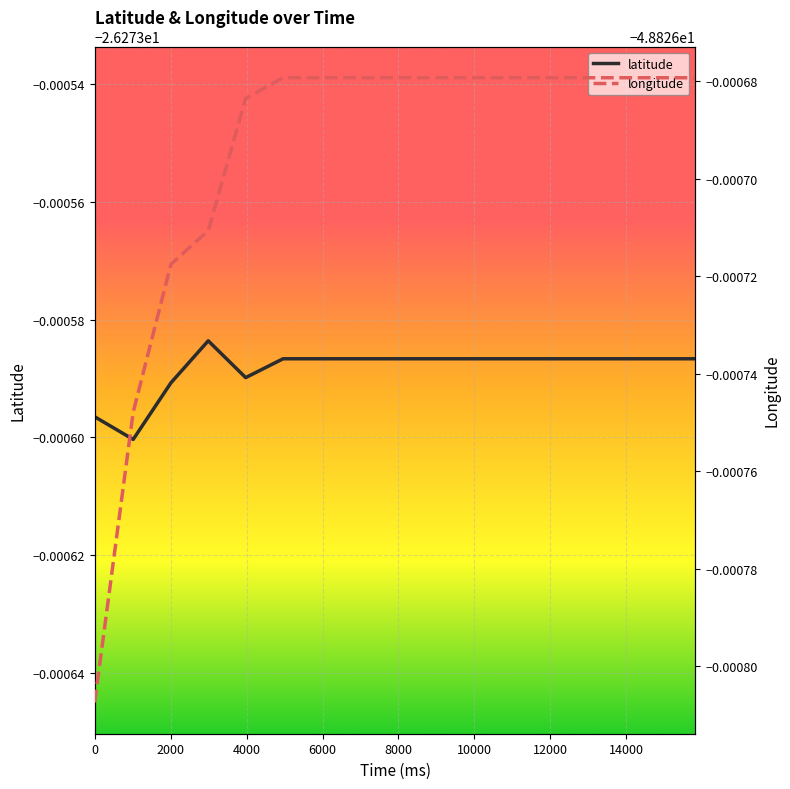

True or false: latitude and longitude cross at least once.

False